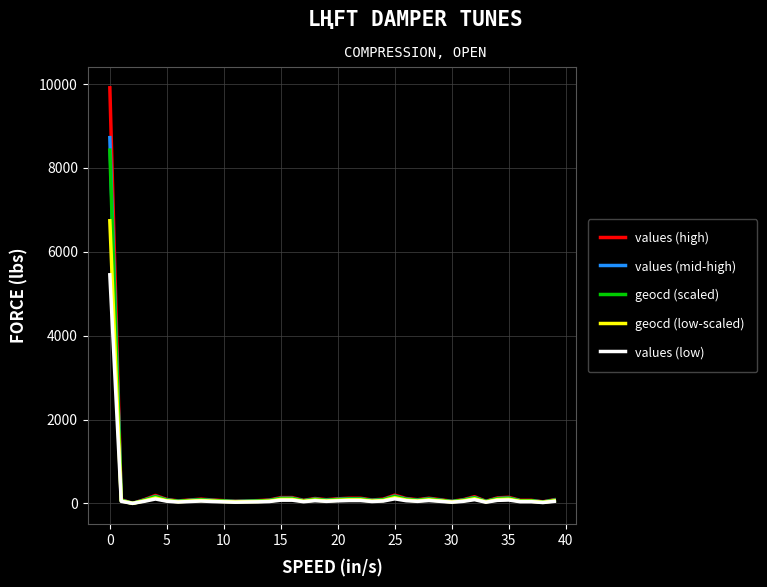

What is the maximum value shown in the chart?

9912.0